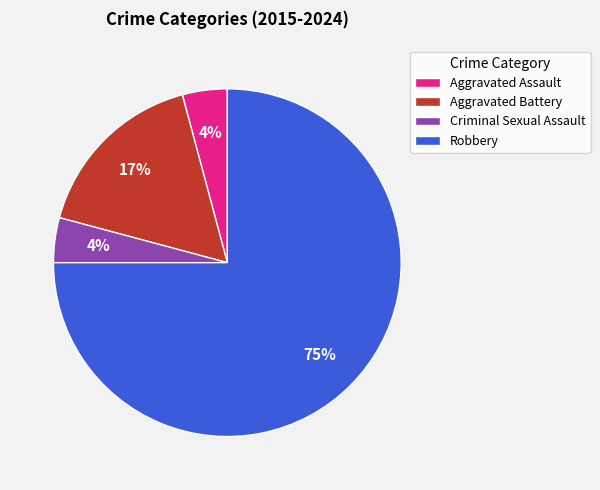

To the nearest percent, what is the average slice percentage?

25%